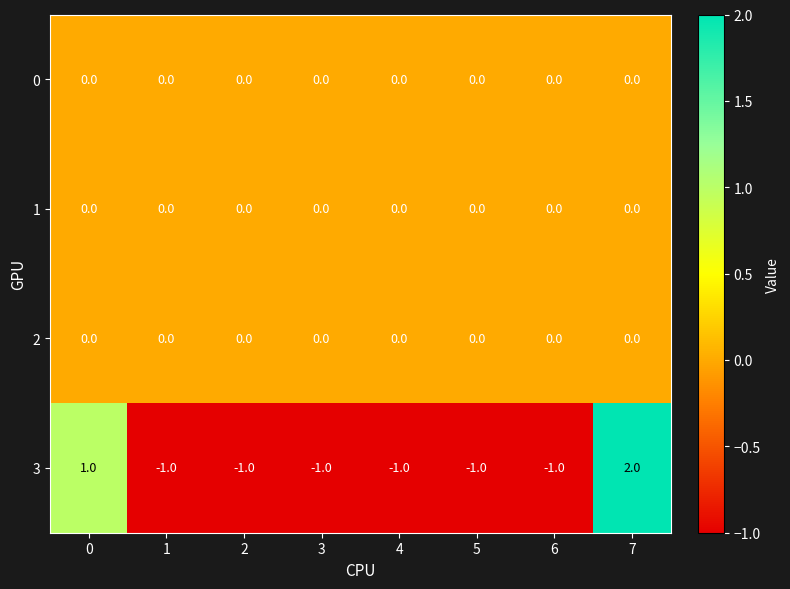

Is it true that 3 equals -1 at 1?

True